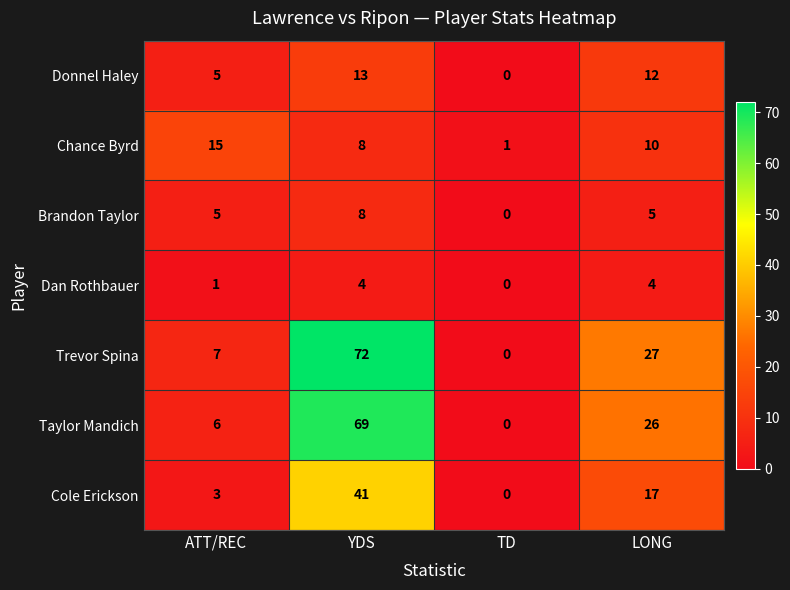

Which series changed the most between TD and LONG?

Trevor Spina